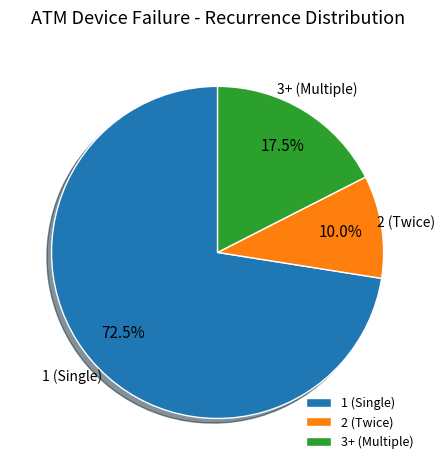

What percentage do 3+ (Multiple) and 2 (Twice) together represent?

27.5%